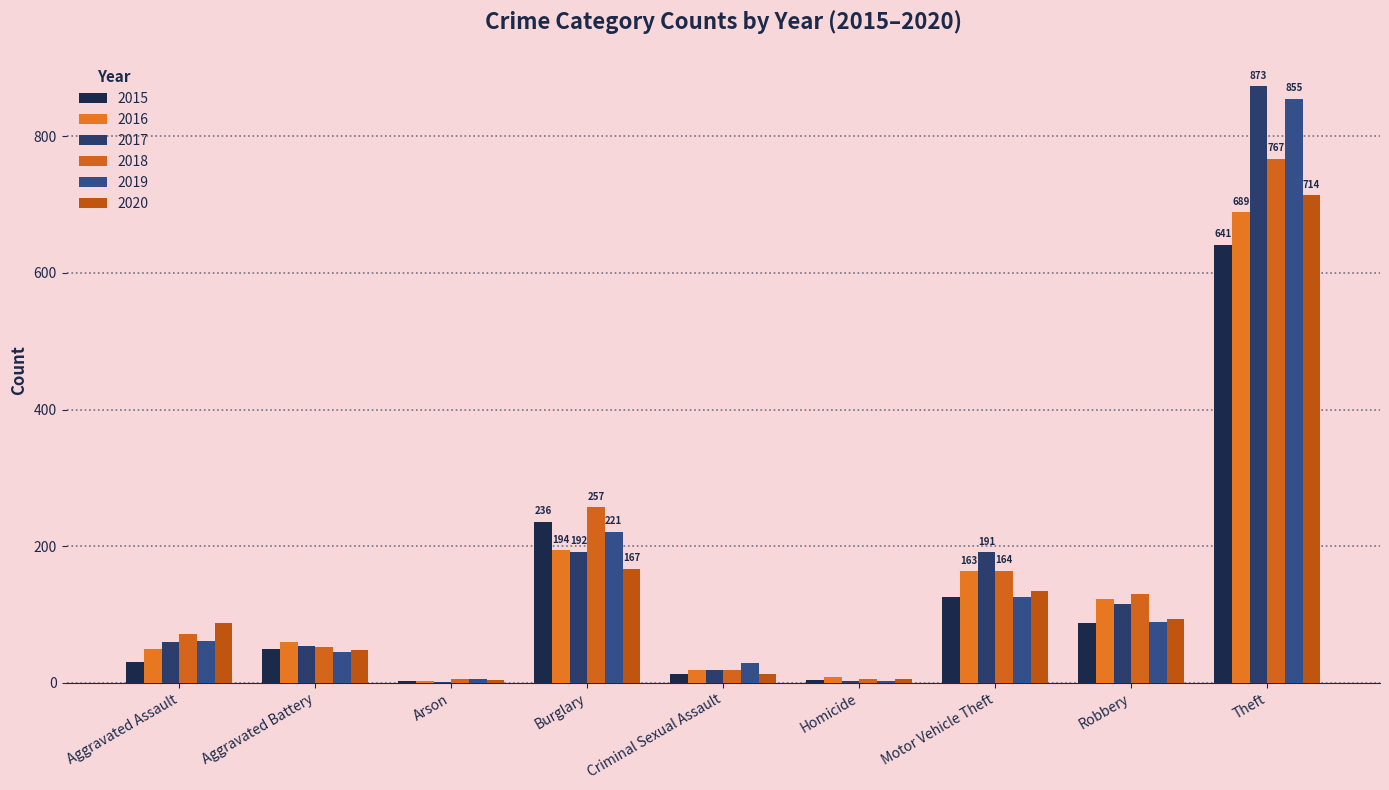

How many categories are shown in the chart?

9